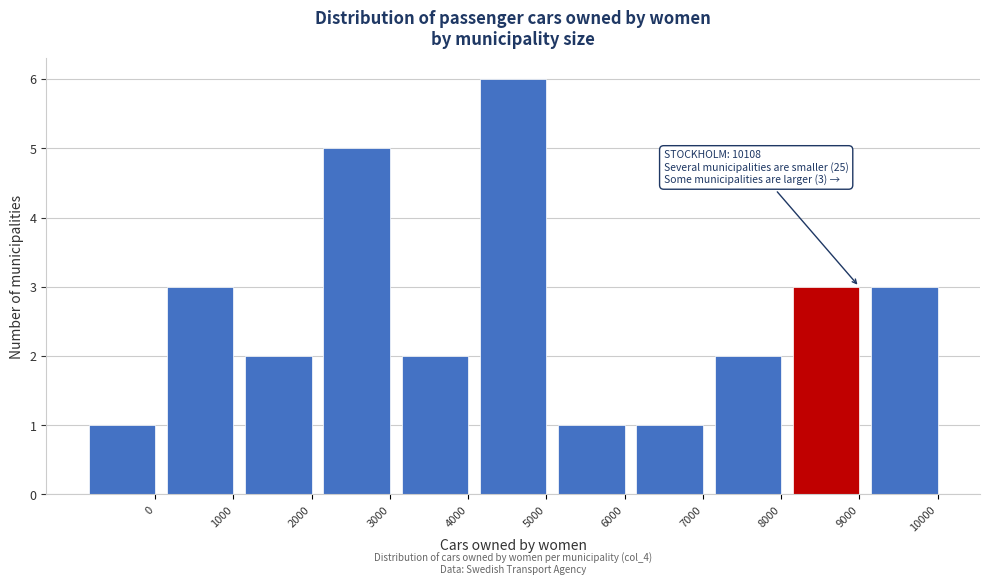

Reading right to left, extract all data points from this chart.

3	3	2	1	1	6	2	5	2	3	1